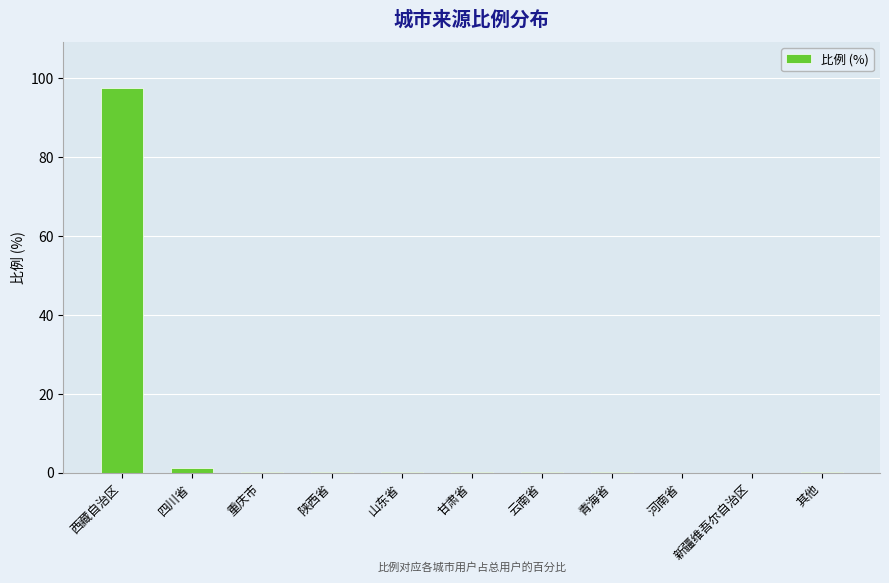

Which label corresponds to the largest value in the chart?

西藏自治区